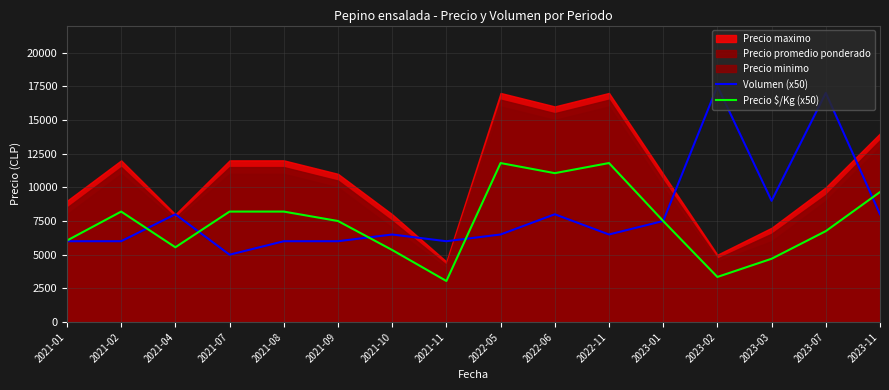

How many times do Precio $/Kg (x50) and Volumen (x50) cross each other?

5